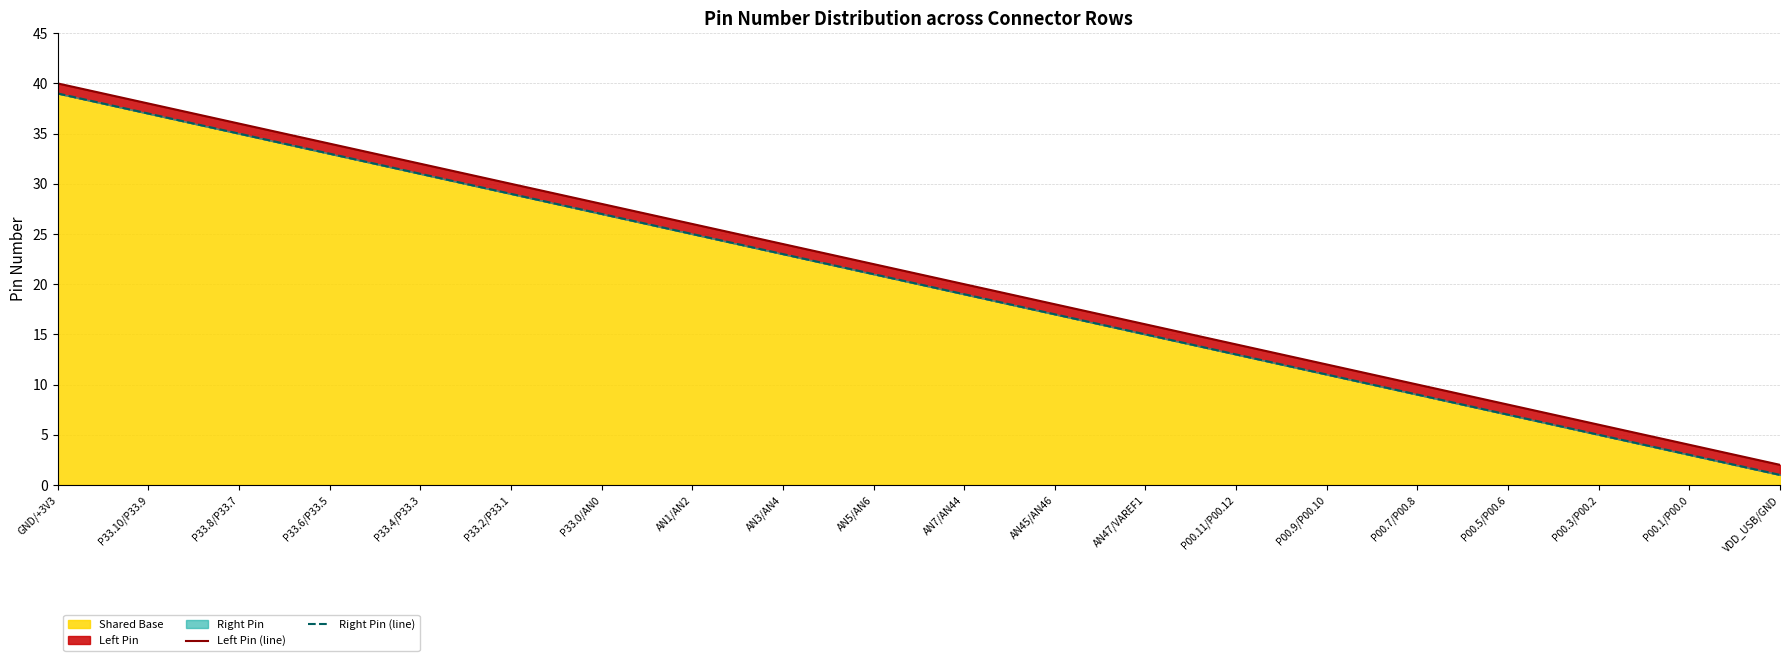

Which series has the largest range (max minus min)?

Left Pin (line)